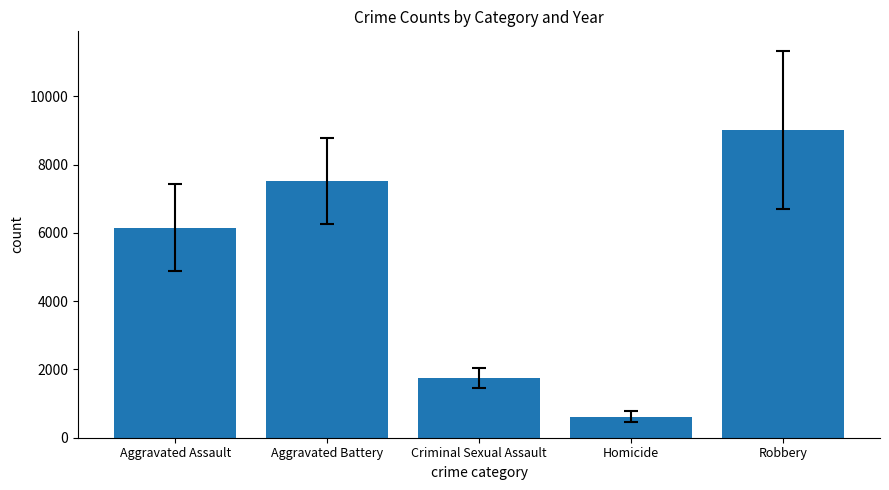

Which has a higher value, Criminal Sexual Assault or Robbery?

Robbery